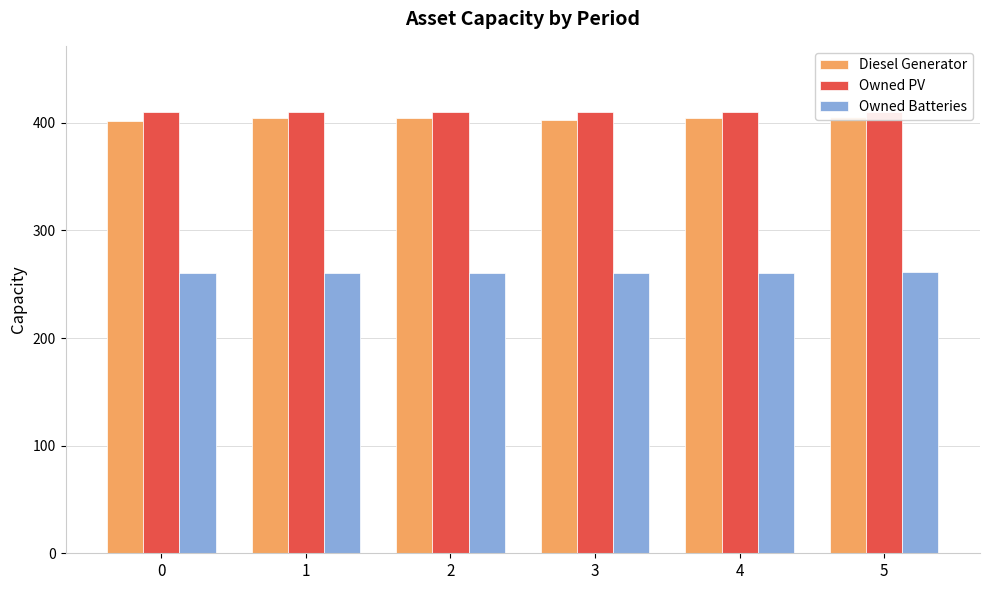

Where is Diesel Generator nearest to the value 403?

3